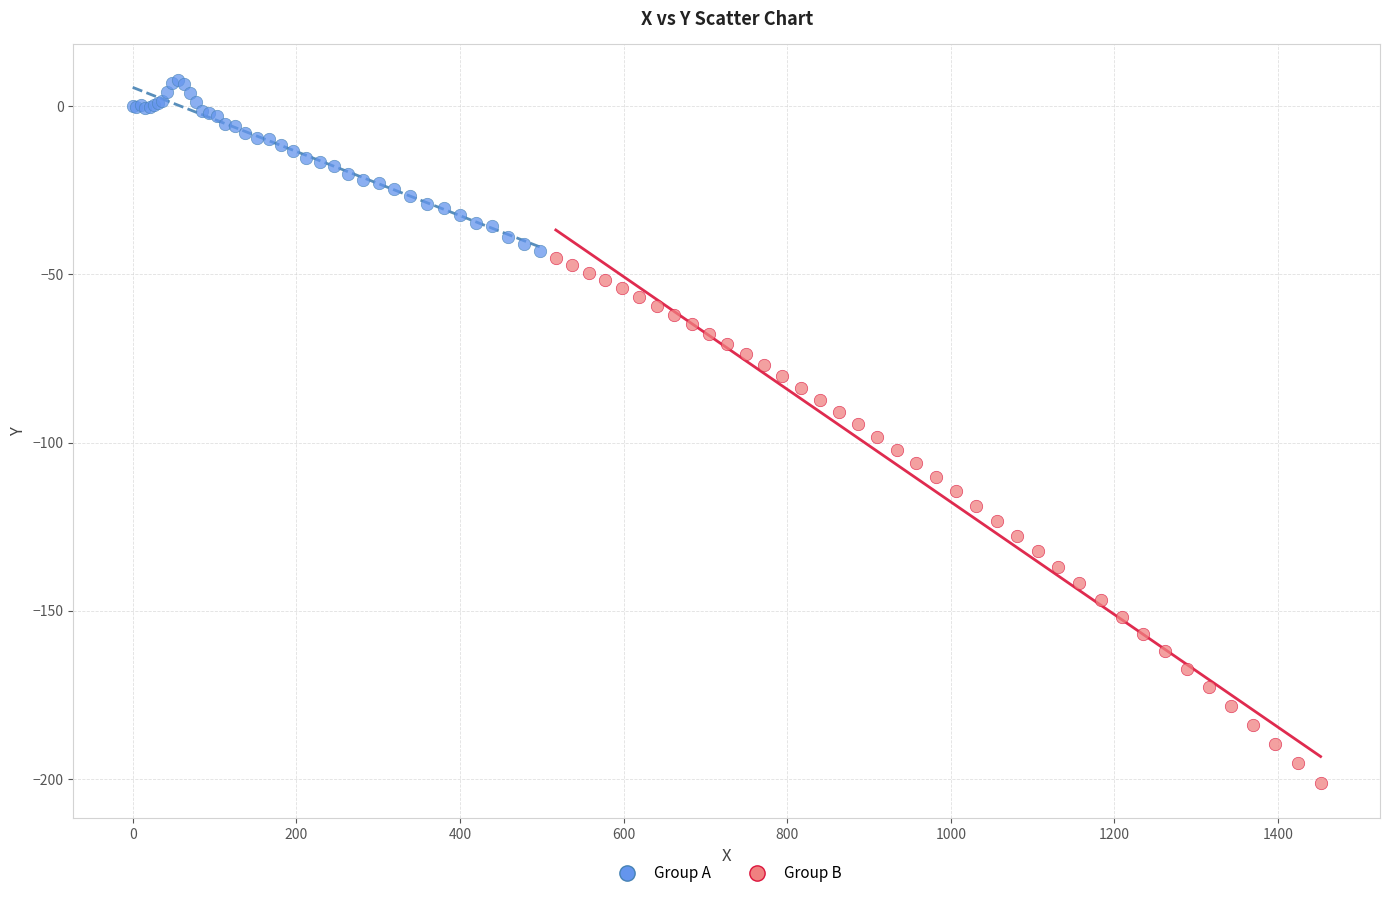

Which series contains the lowest Y value?

Group B